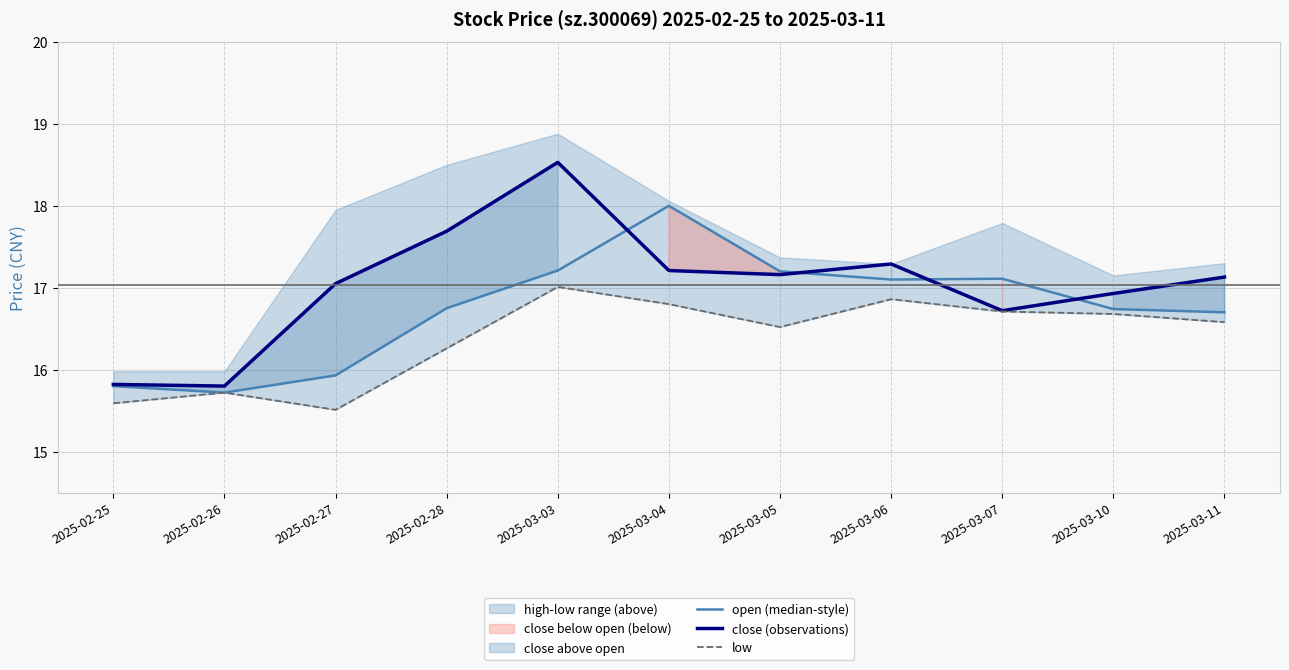

How many data points in low are above 16?

8